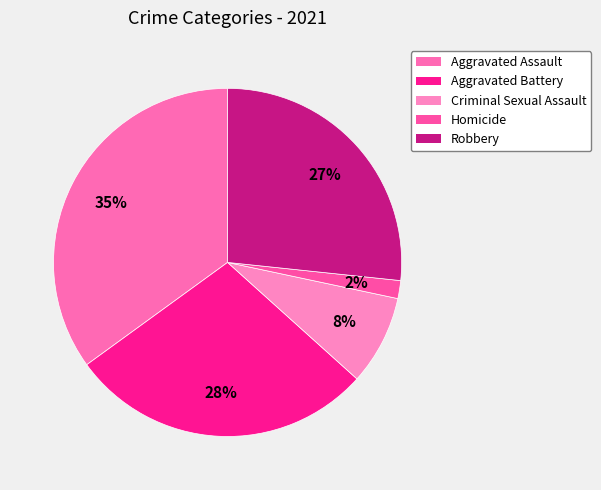

To the nearest percent, what is the average slice percentage?

20%